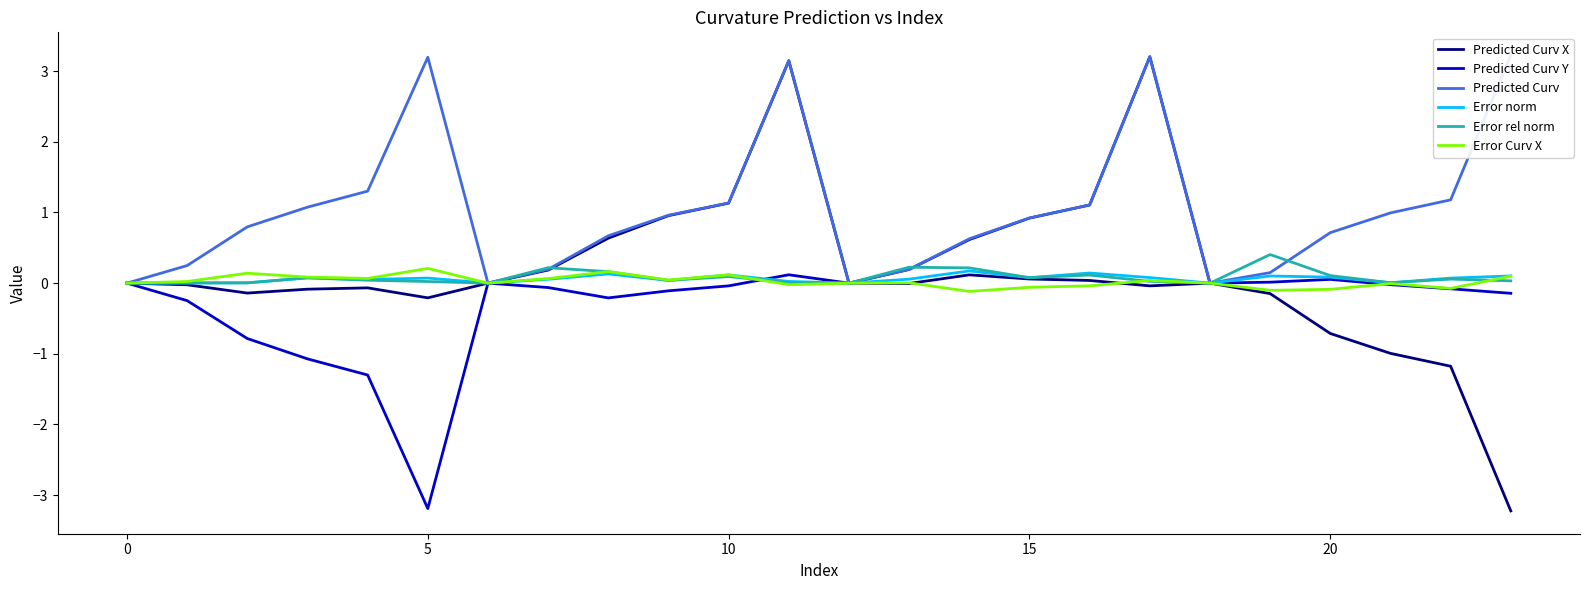

Rank the series by their maximum value, from lowest to highest.

Error norm, Error Curv X, Error rel norm, Predicted Curv X, Predicted Curv Y, Predicted Curv